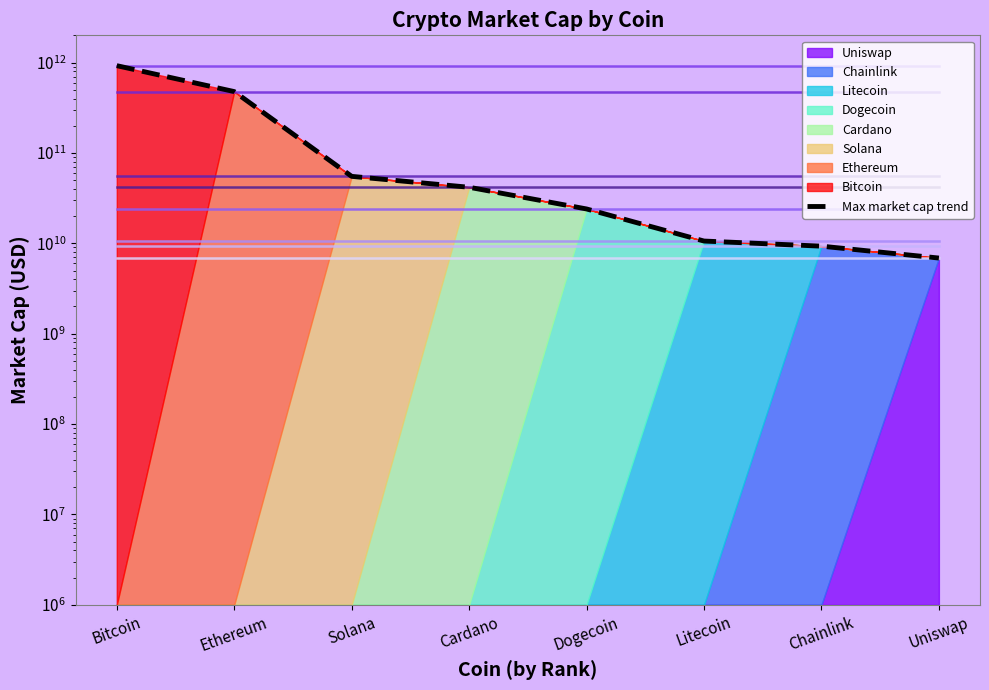

How many categories are shown in the chart?

8